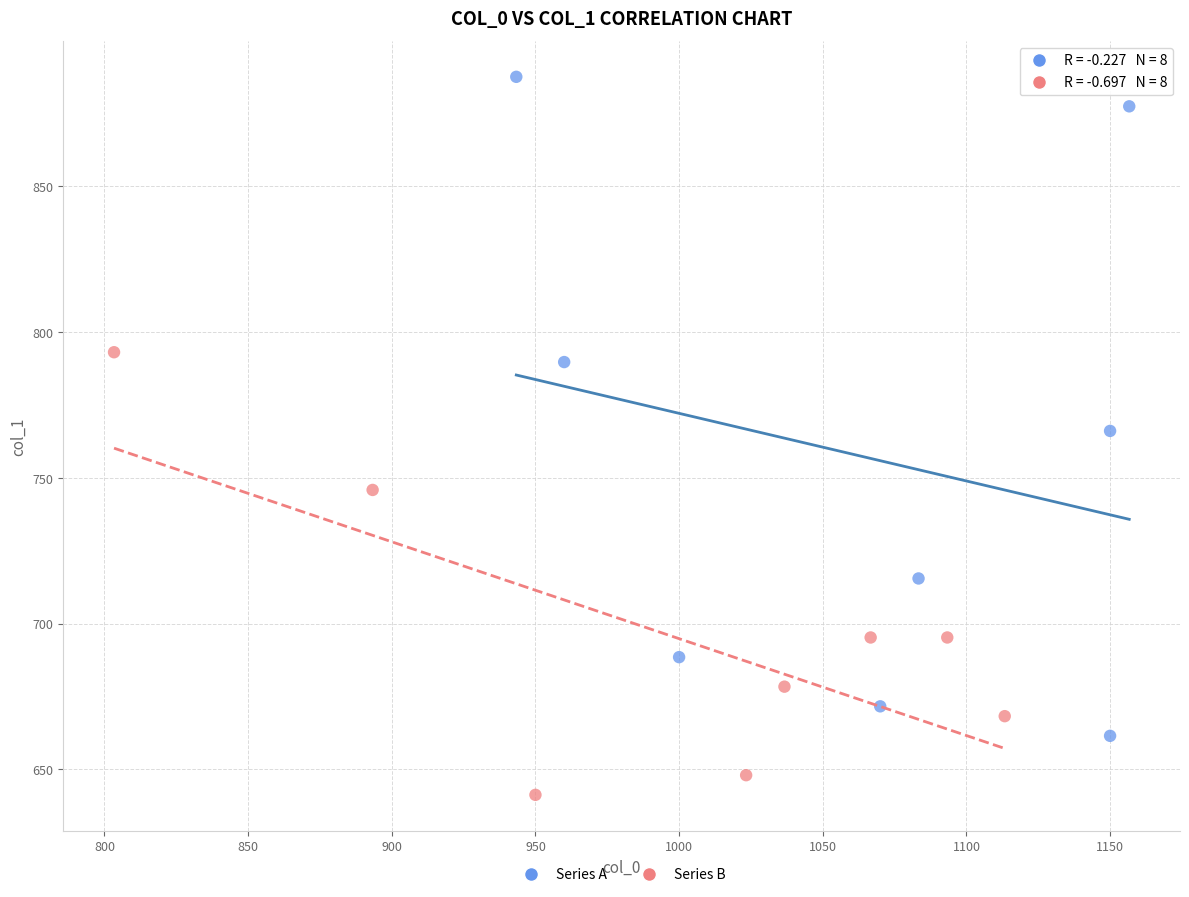

Which series has the largest Y range (max minus min)?

Series A